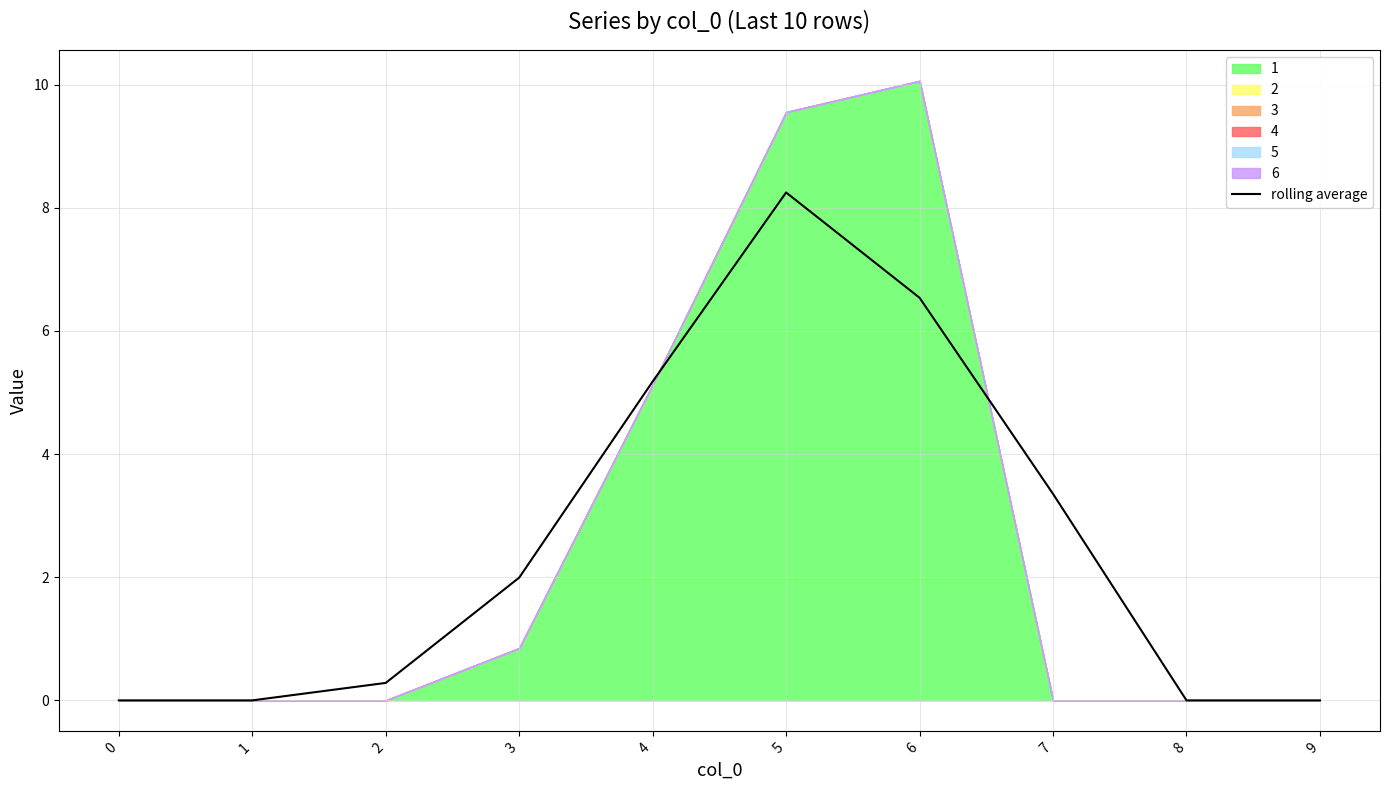

What is the average value?

2.6